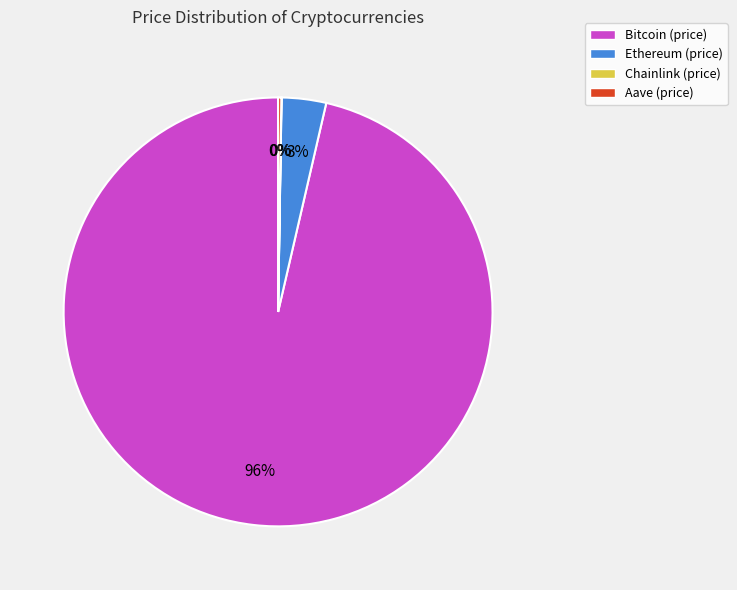

What percentage is the Ethereum (price) slice, to the nearest percent?

3%